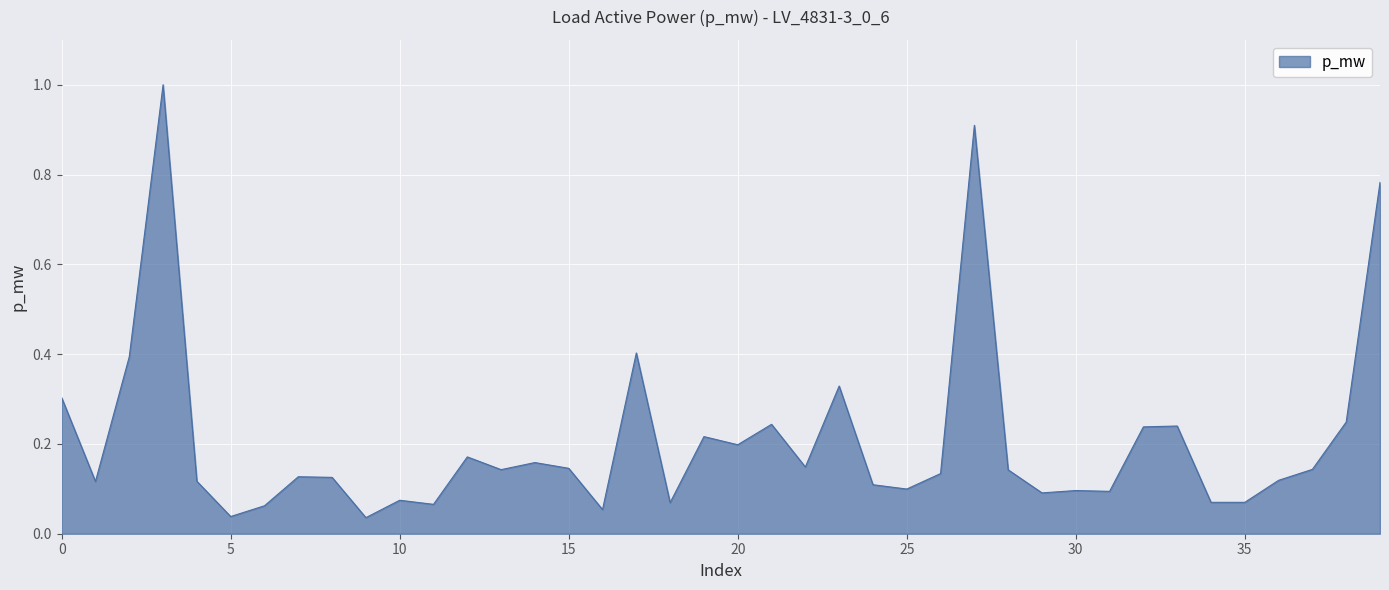

What is the difference between the maximum and minimum values?

1.0